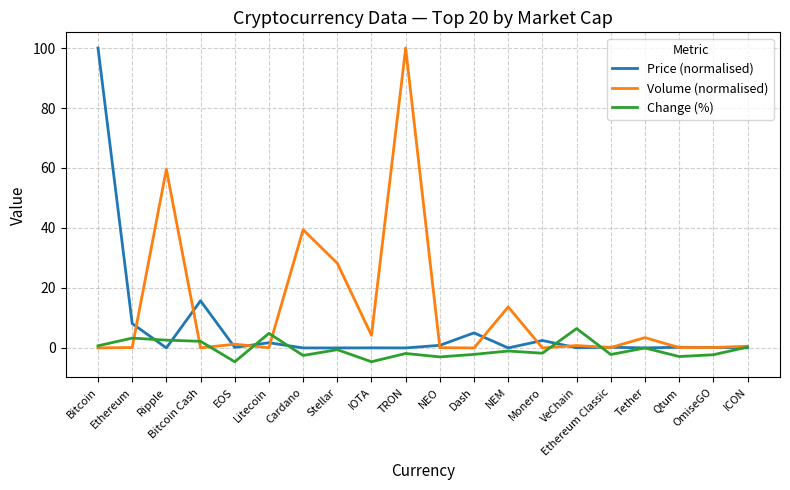

In Price (normalised), how many points are higher than both neighbors (excluding endpoints)?

7